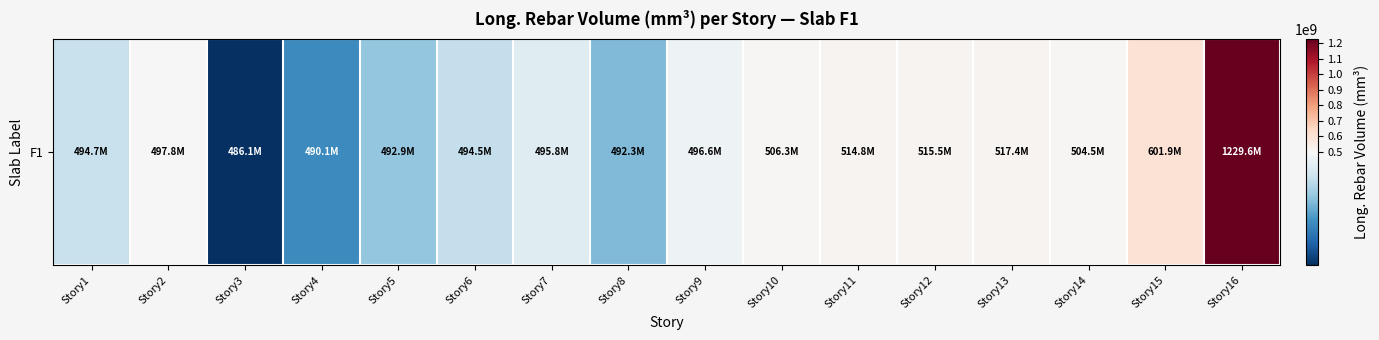

Reading left to right, list all the values displayed in this chart.

Story1=494716571.4	Story2=497787428.6	Story3=486054857.1	Story4=490083428.6	Story5=492866285.7	Story6=494515428.6	Story7=495830857.1	Story8=492301714.3	Story9=496606857.1	Story10=506301714.3	Story11=514772571.4	Story12=515515428.6	Story13=517410285.7	Story14=504482285.7	Story15=601945142.9	Story16=1229634285.7